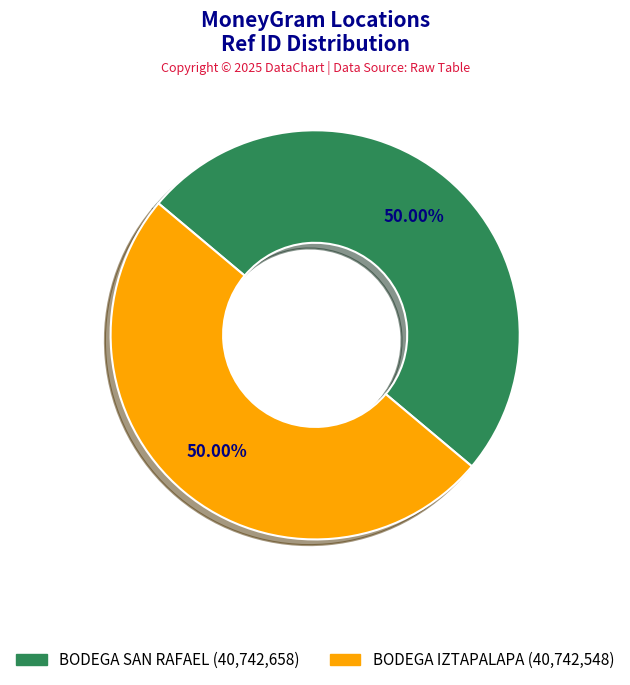

The BODEGA IZTAPALAPA slice represents 59% of the pie. True or false?

False